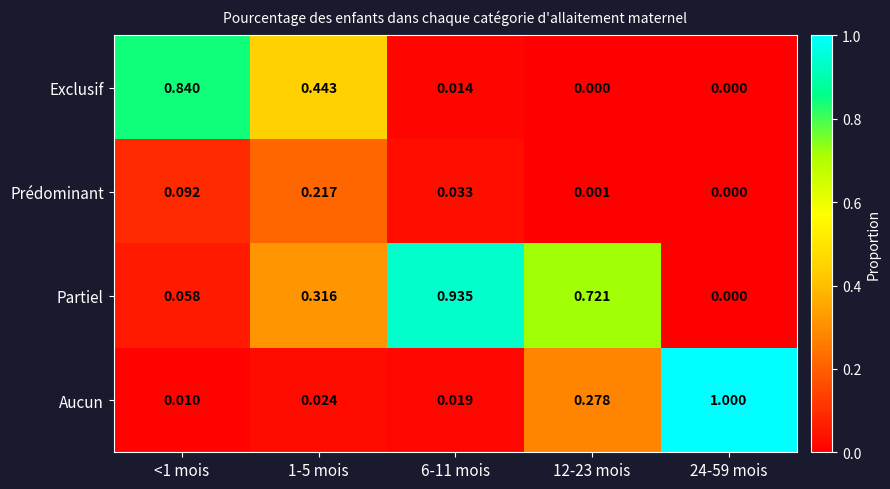

Which series has the largest total across all categories?

Partiel